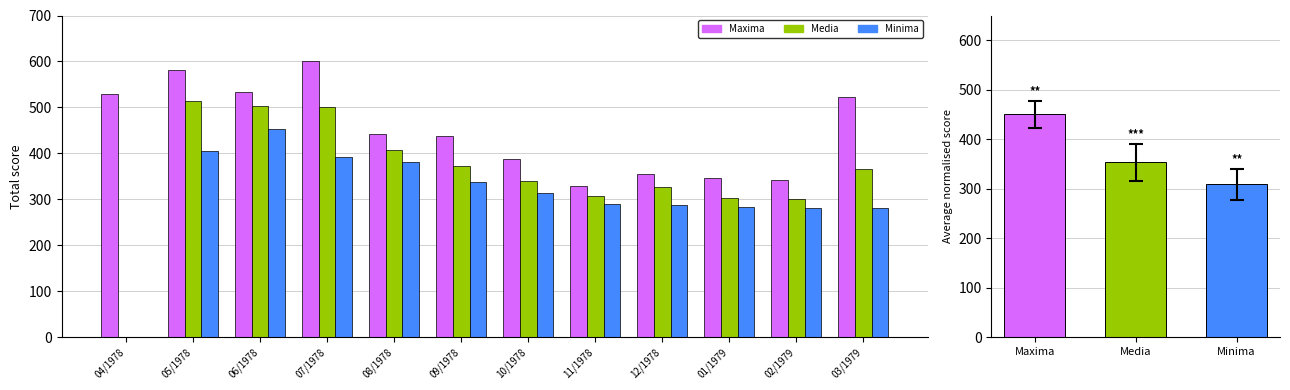

Is it true that Media equals 689 at 08/1978?

False